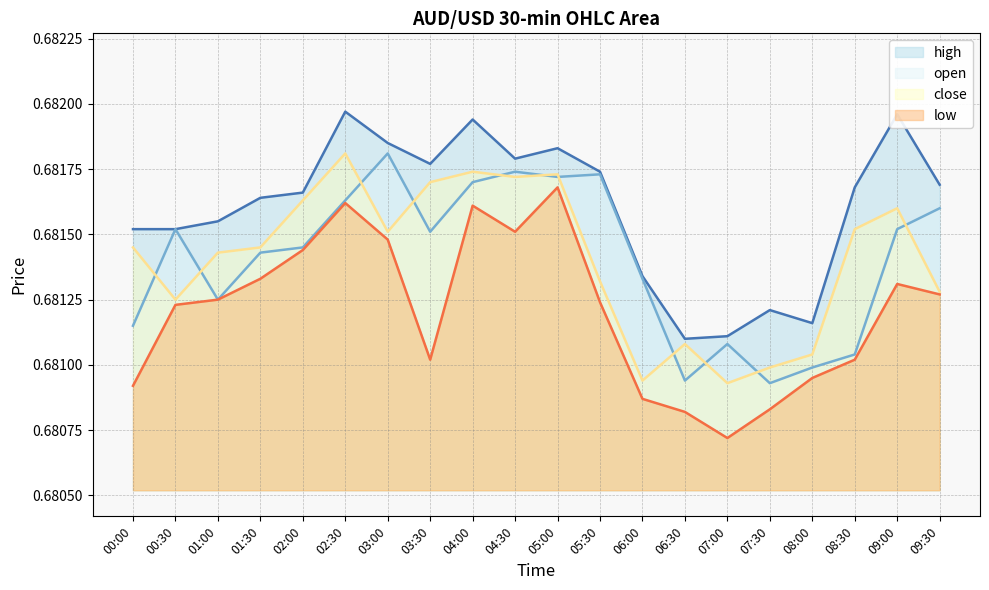

Which series has the largest total across all categories?

high